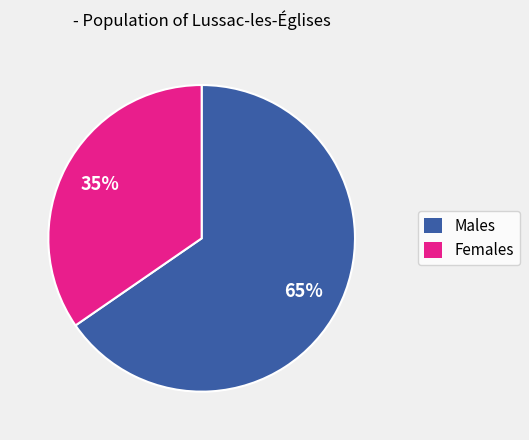

Is there a majority slice in this chart?

Yes